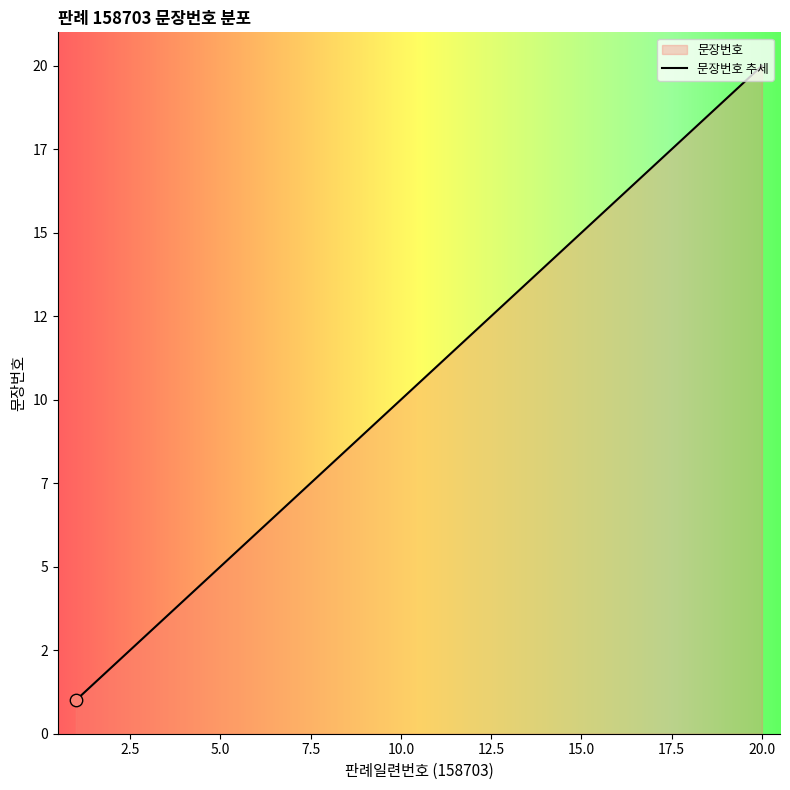

What is the change in value from 7 to 18?

+11